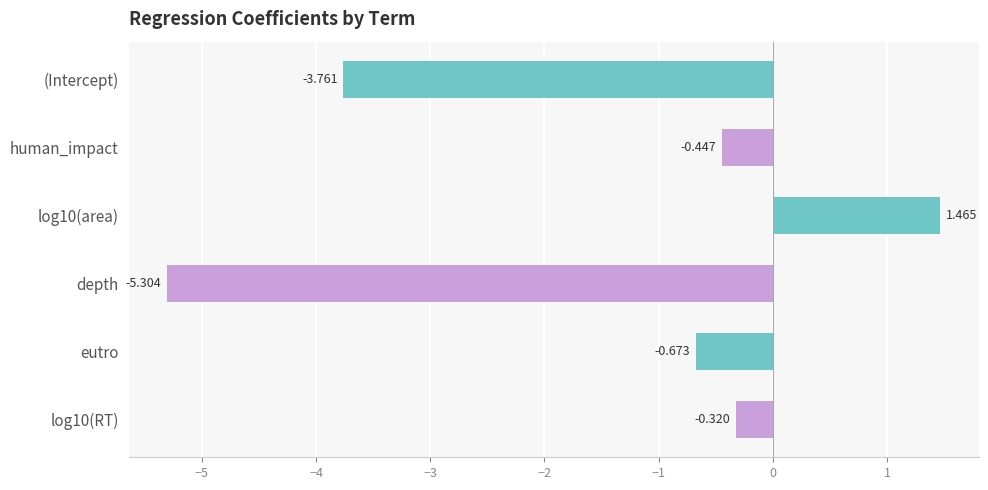

Which has a higher value, depth or human_impact?

human_impact